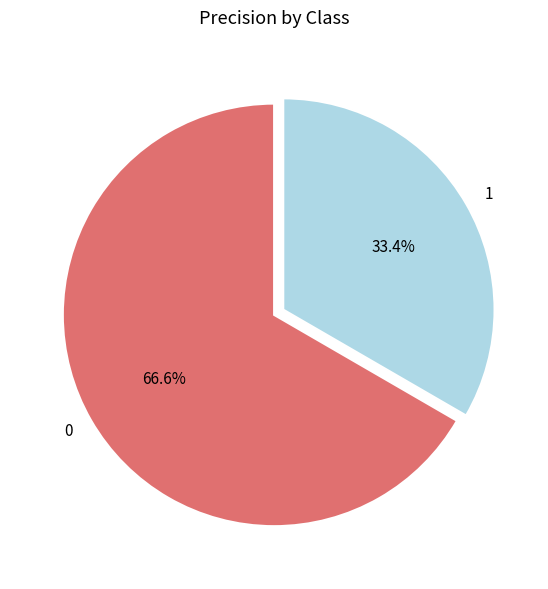

Is it true that 1 is 25% of the pie?

False